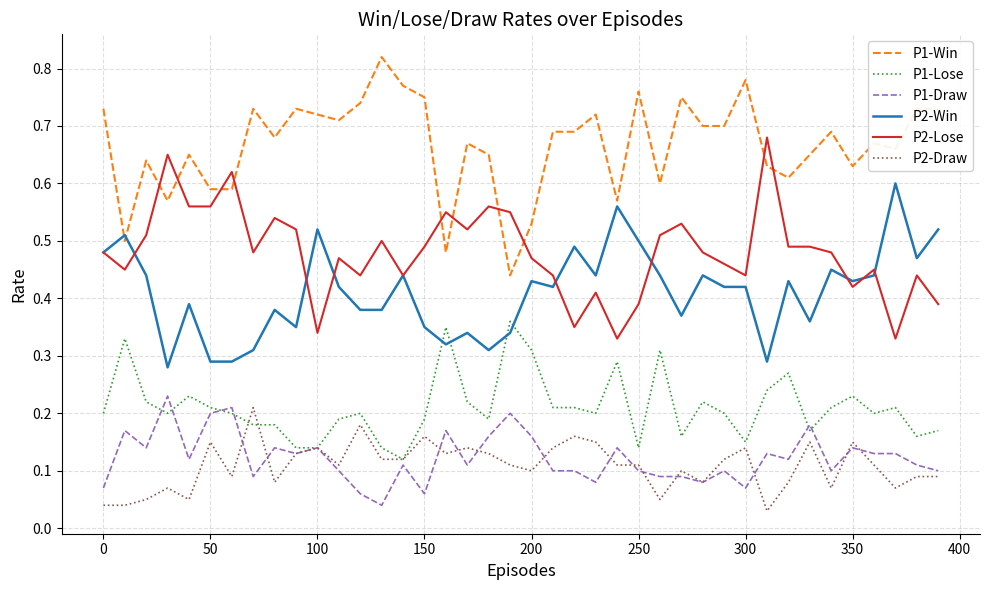

True or false: P2-Win and P2-Draw intersect in this chart.

False